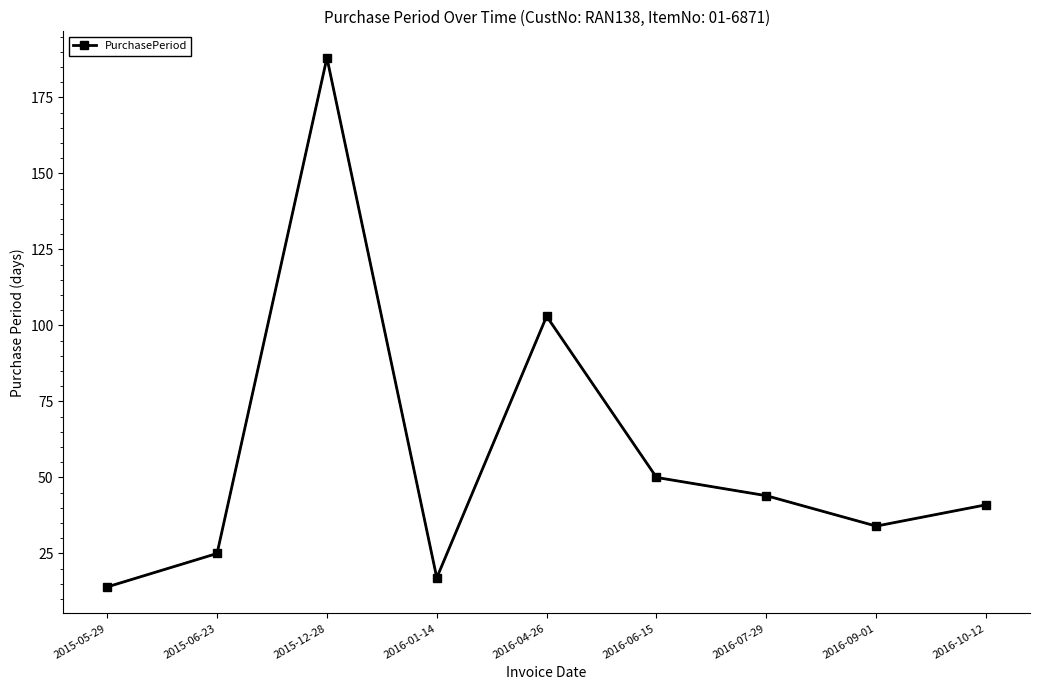

Rank the categories by value from lowest to highest.

2015-05-29, 2016-01-14, 2015-06-23, 2016-09-01, 2016-10-12, 2016-07-29, 2016-06-15, 2016-04-26, 2015-12-28